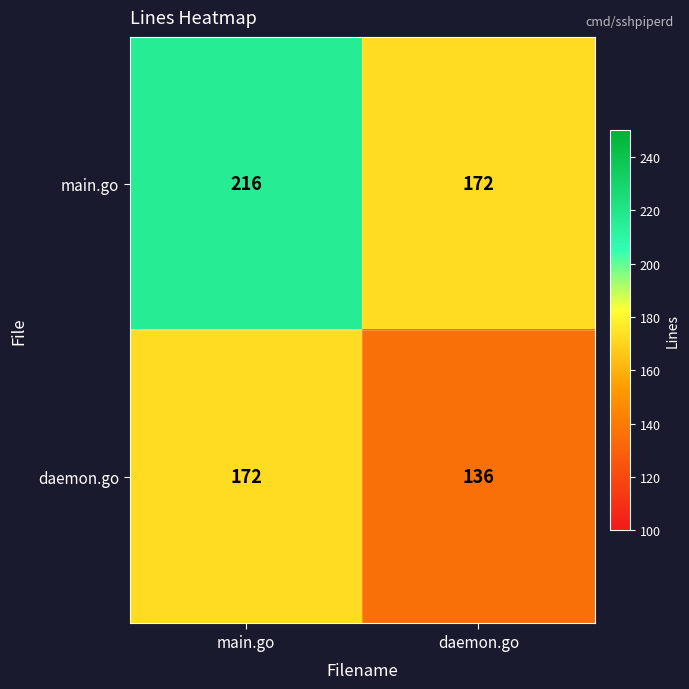

Read the daemon.go value at daemon.go, to the nearest 10.

140